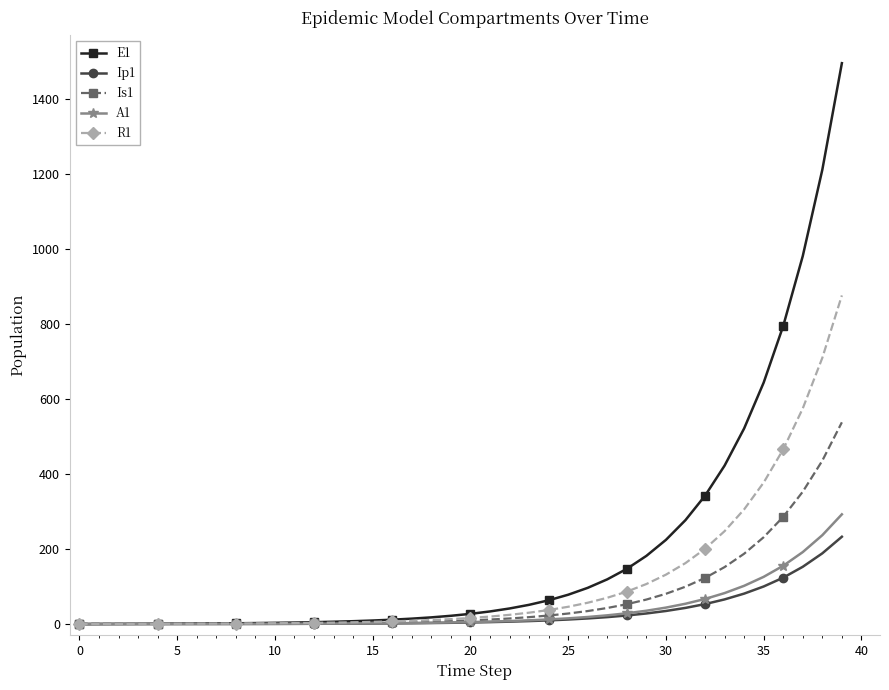

What is the highest value of the Ip1 series?

233.0